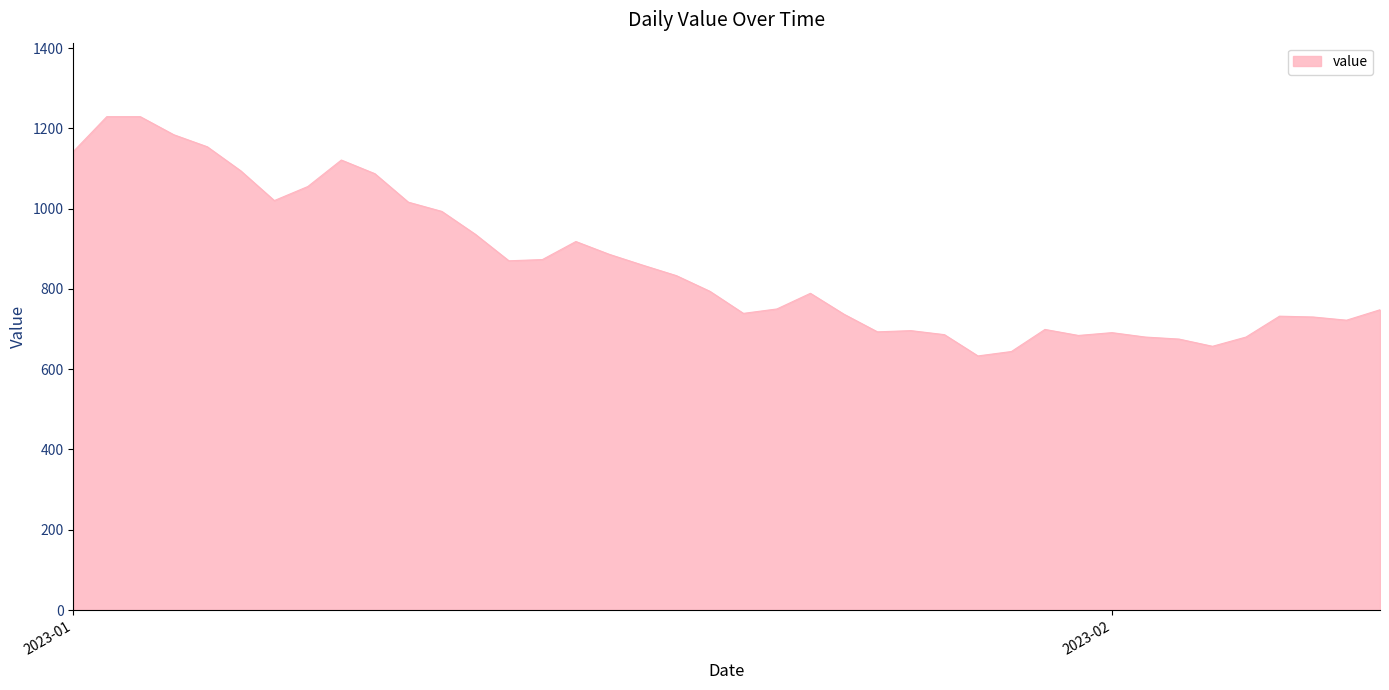

Does the chart display data point markers on the line(s)?

No